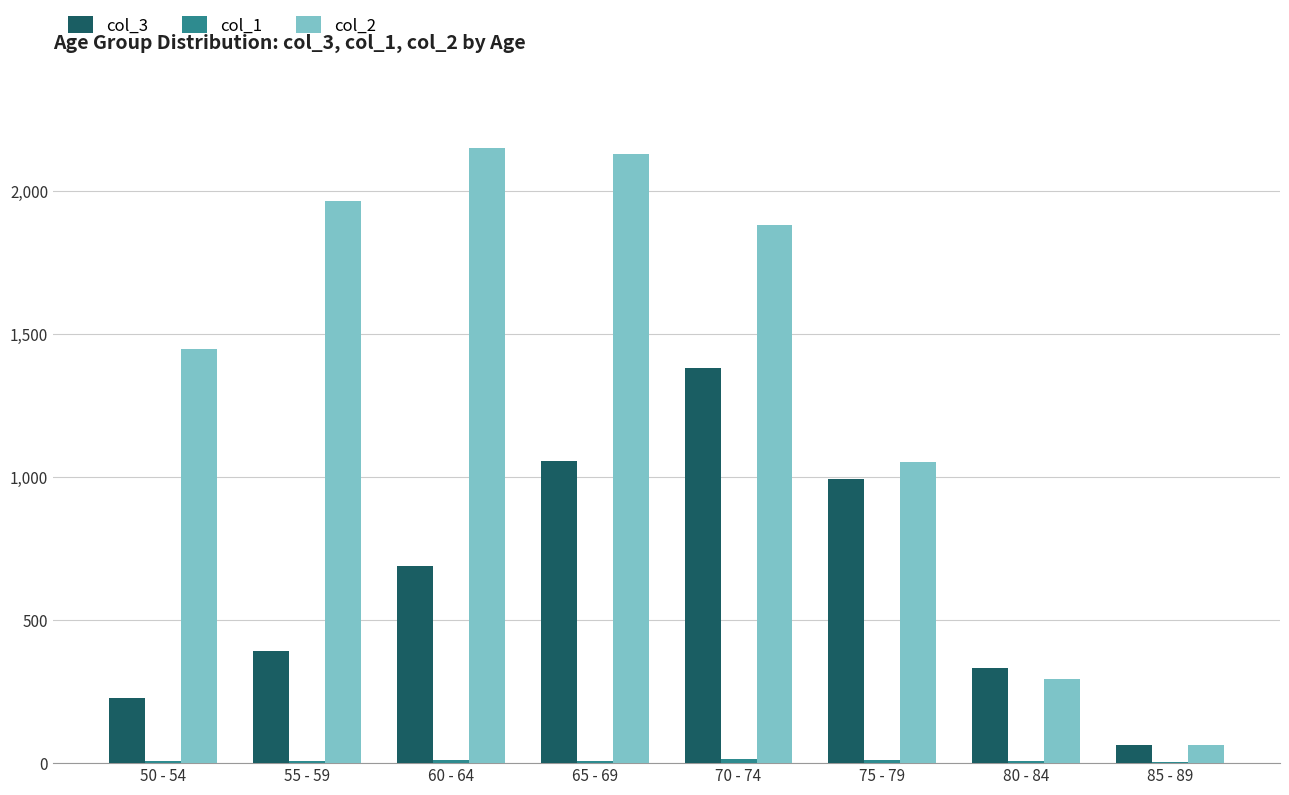

What is the maximum value shown in the chart?

2151